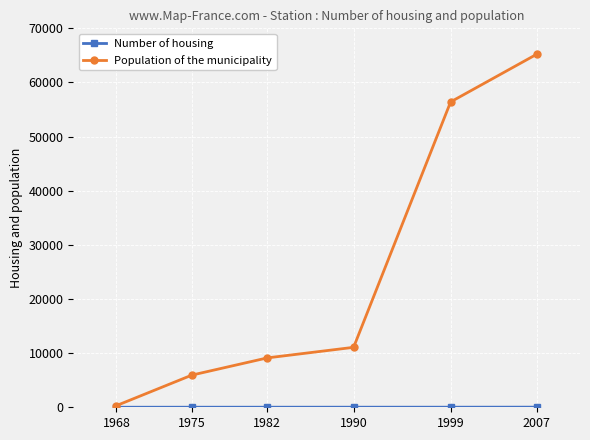

Which series has the largest range (max minus min)?

Population of the municipality